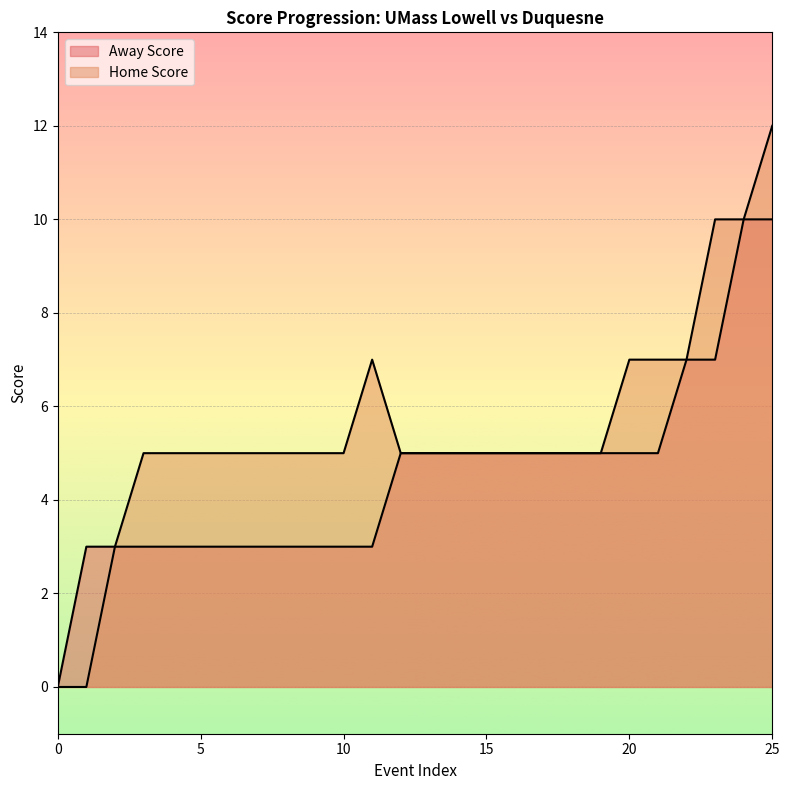

Is the value of Away Score at 10 greater than the value of Home Score at 13?

No